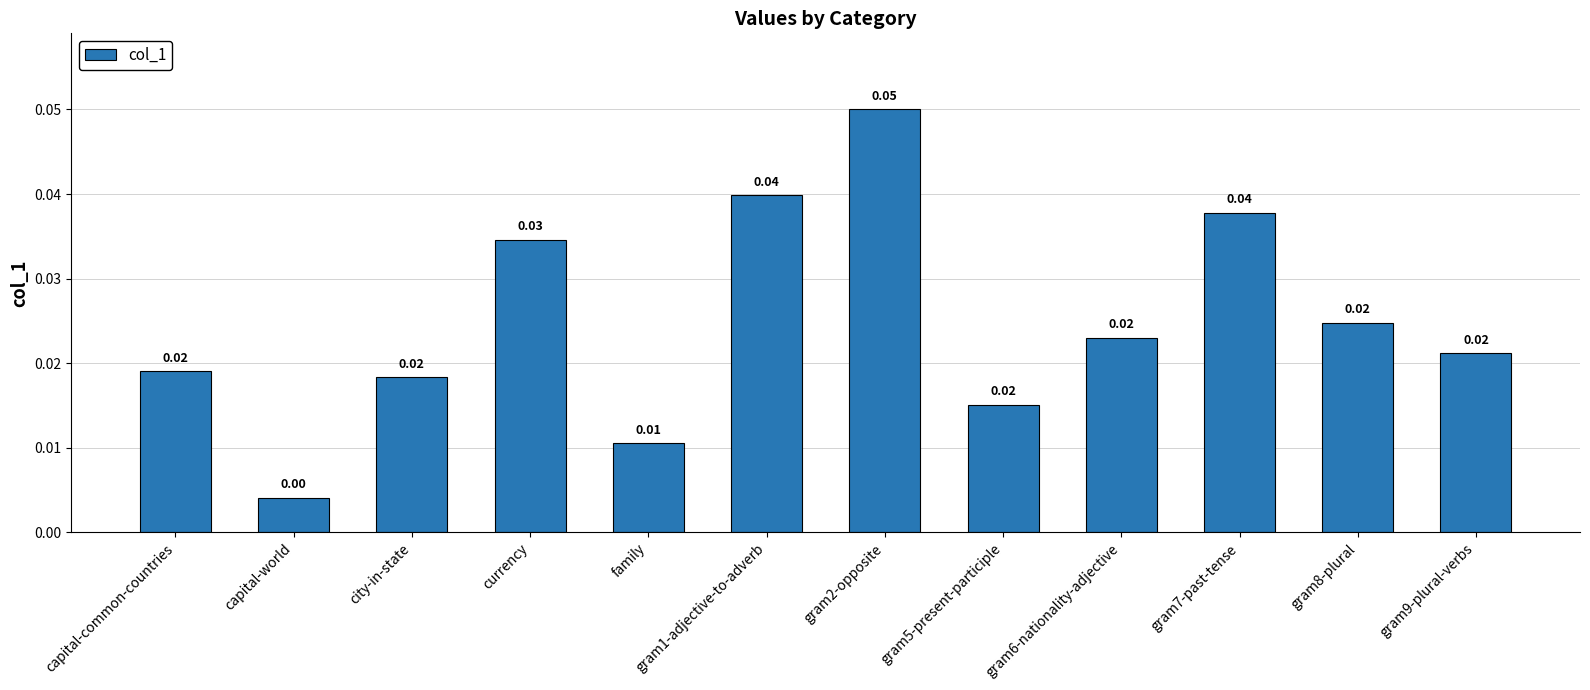

Count the number of categories in the chart.

12